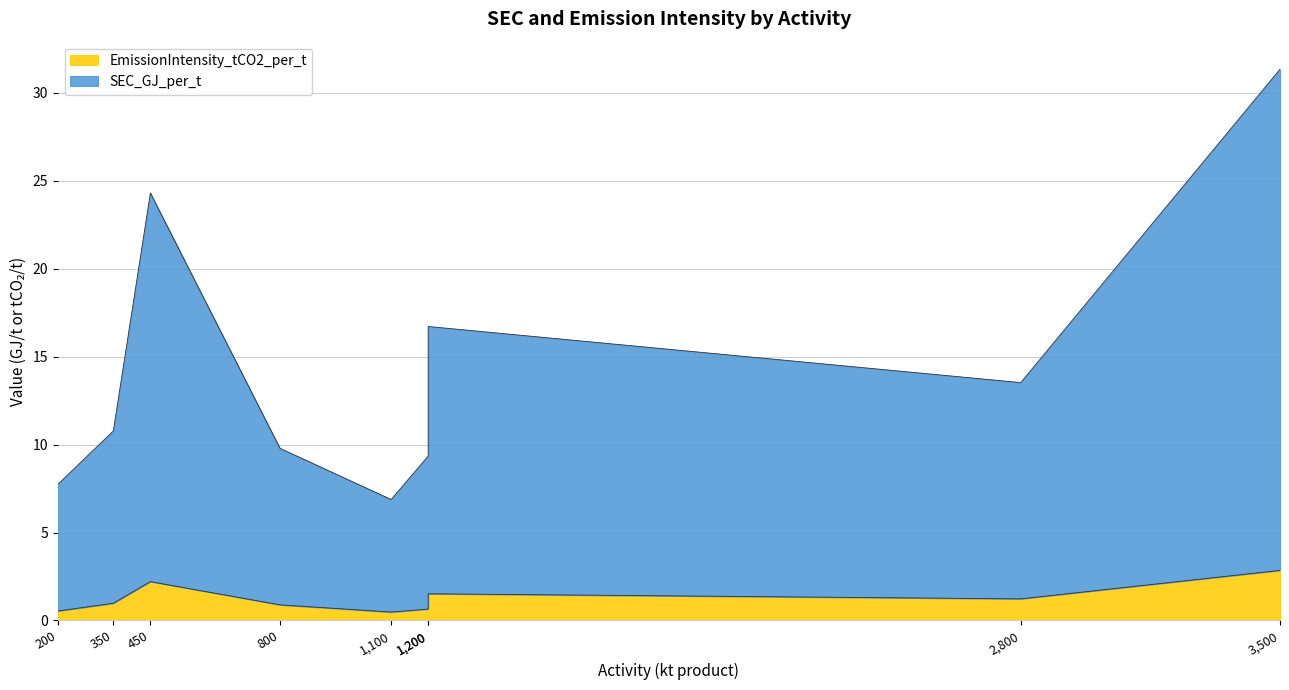

Rank the series by their maximum value, from lowest to highest.

EmissionIntensity_tCO2_per_t, SEC_GJ_per_t